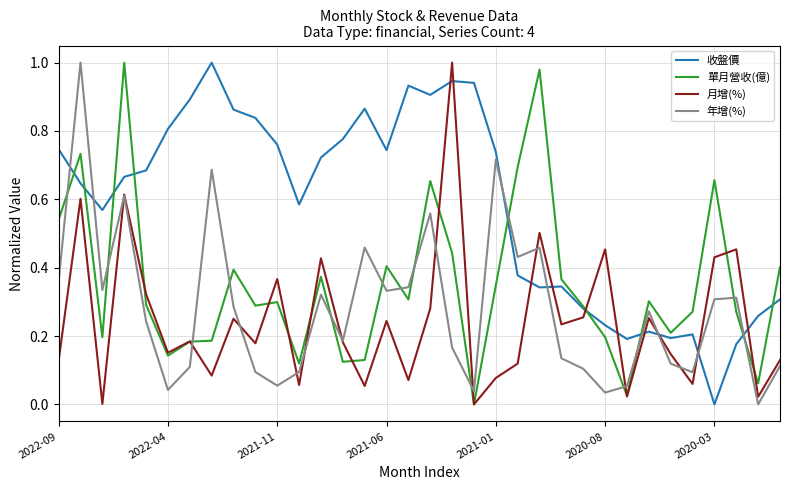

Which series has the largest total across all categories?

收盤價